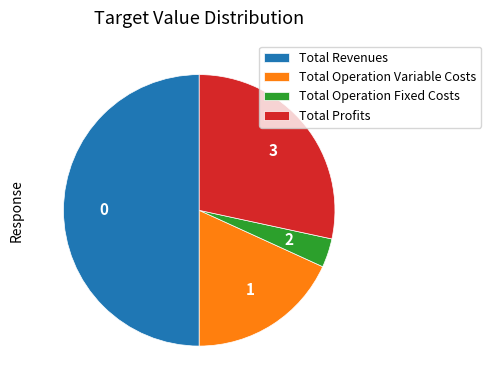

How many slices are in this pie chart?

4